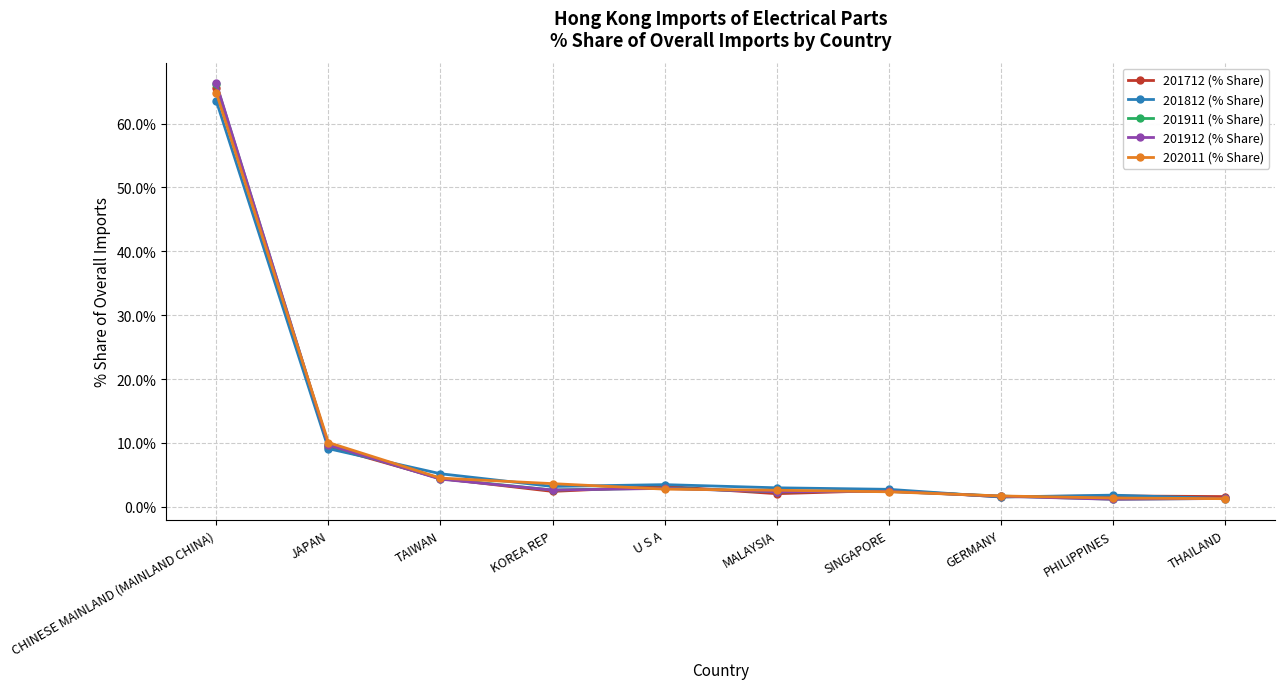

At which category is the sum across all series the highest?

CHINESE MAINLAND (MAINLAND CHINA)